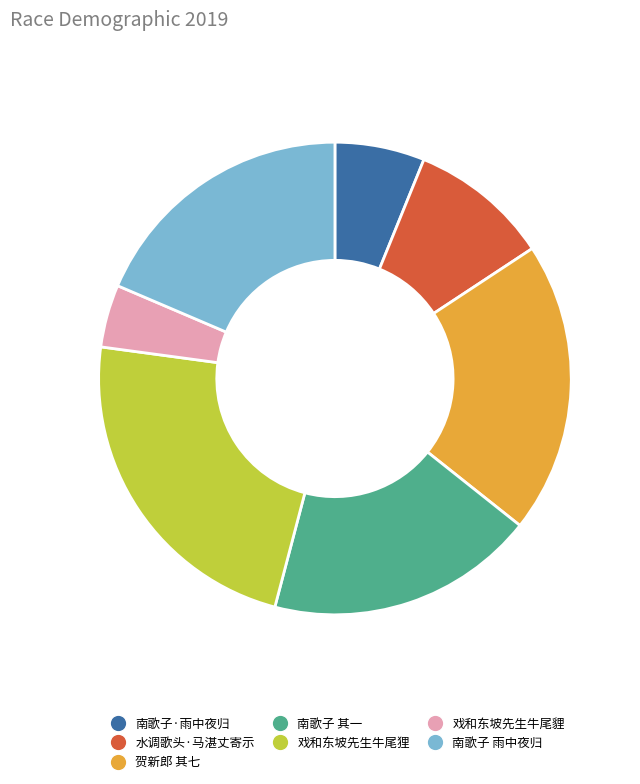

Approximately how many times larger is the value at 南歌子 雨中夜归 compared to 水调歌头·马湛丈寄示?

1.9